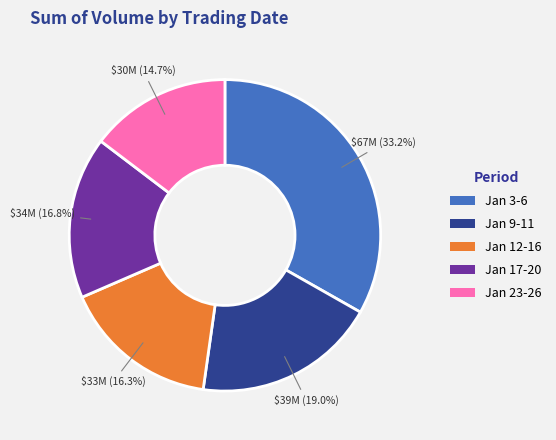

Rank the categories by value from lowest to highest.

Jan 23-26, Jan 12-16, Jan 17-20, Jan 9-11, Jan 3-6